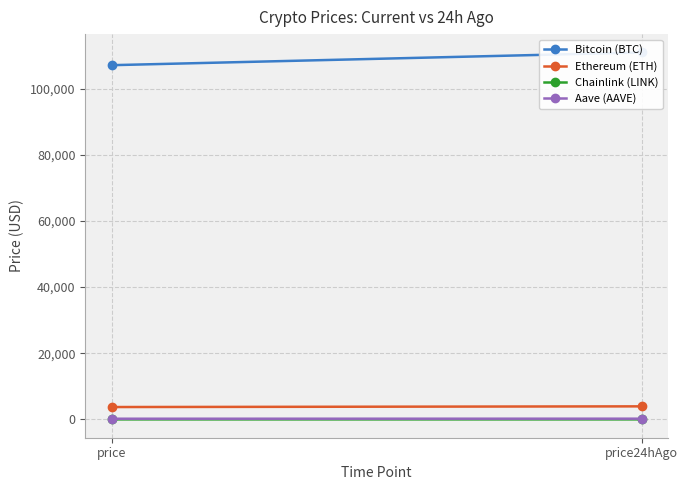

Where is Chainlink (LINK) nearest to the value 17?

price